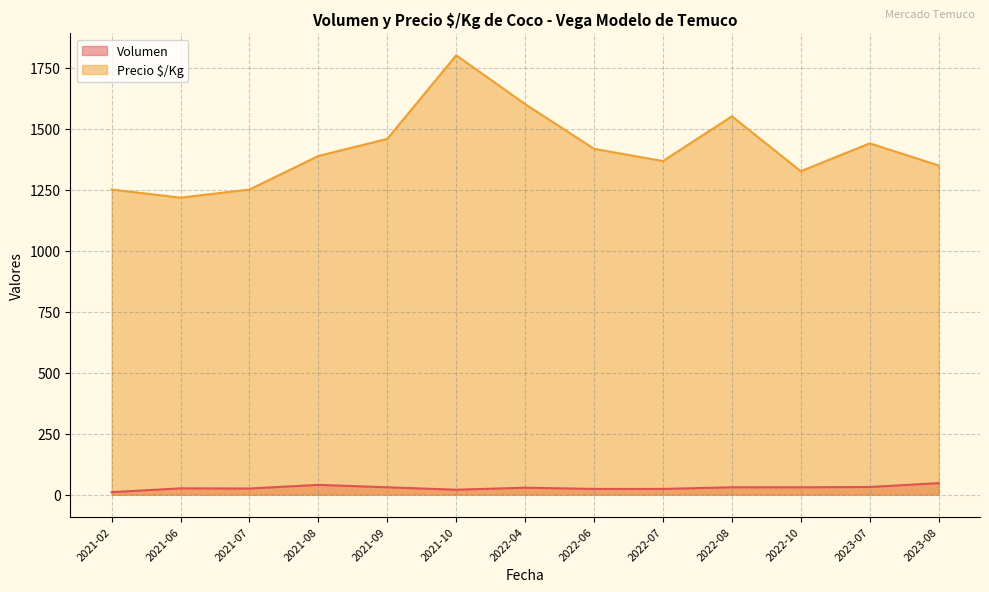

Does the chart display data point markers on the line(s)?

No